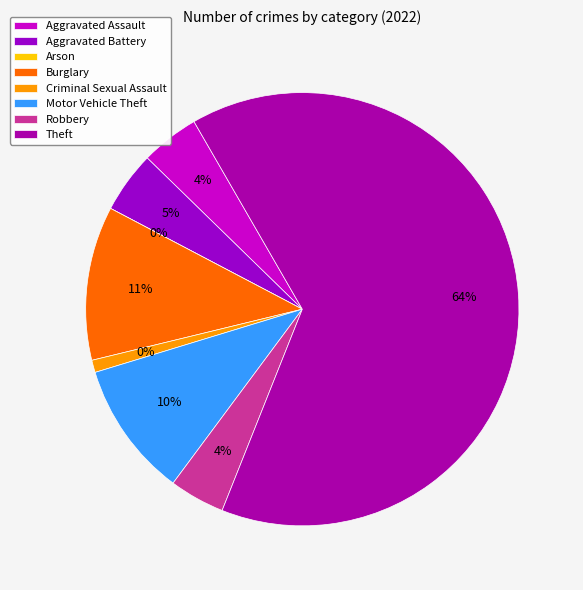

How much of the chart is everything except Theft?

35.6%